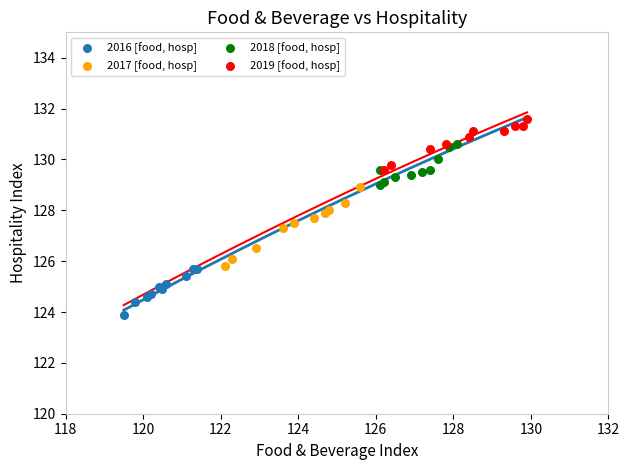

Which series reaches the minimum Y coordinate?

2016 [food, hosp]